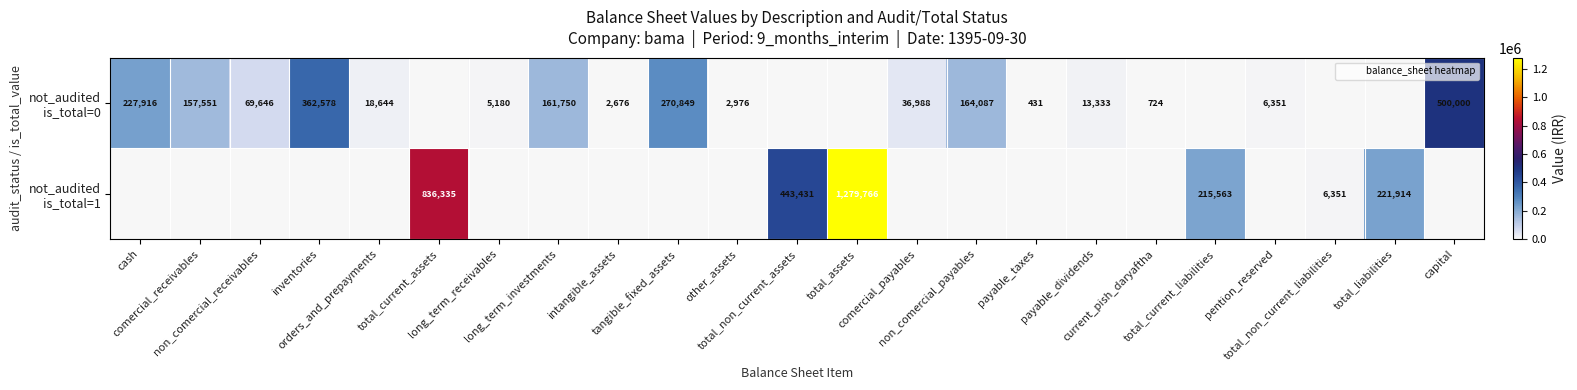

What is the difference between the not_audited is_total=0 values at non_comercial_payables and current_pish_daryaftha?

163363